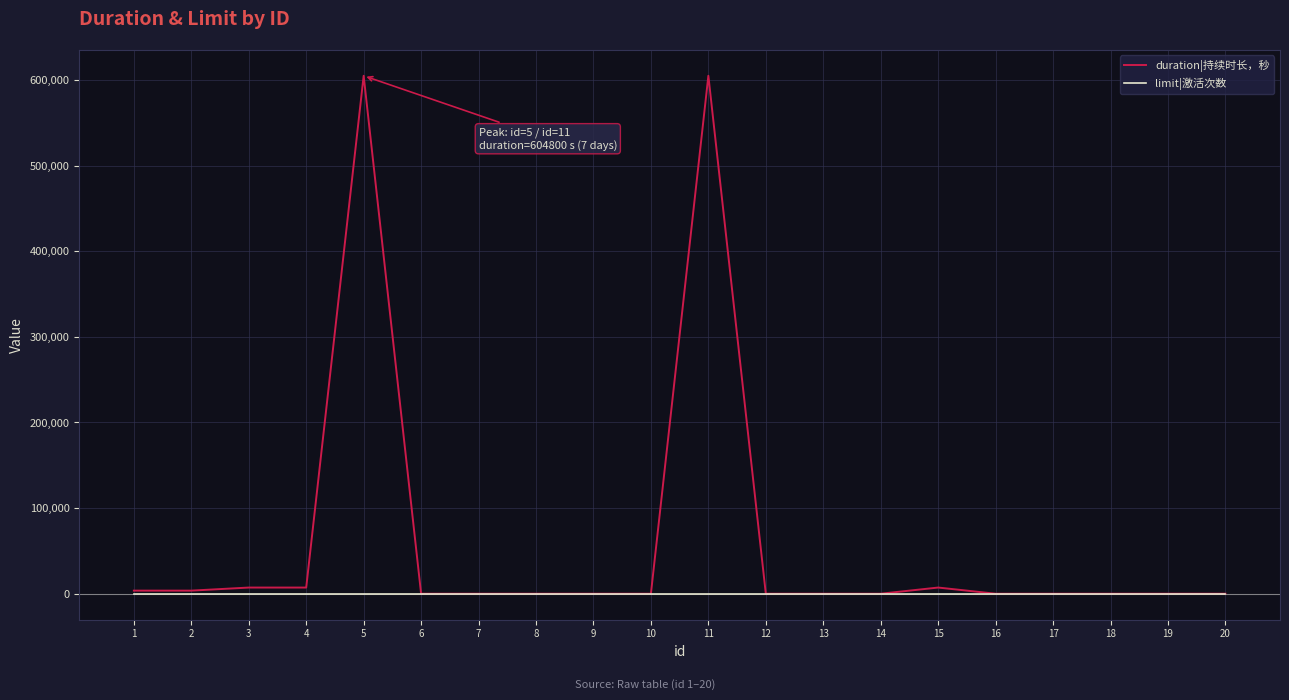

What is the difference between the second highest and minimum values in the duration|持续时长，秒 series?

604800